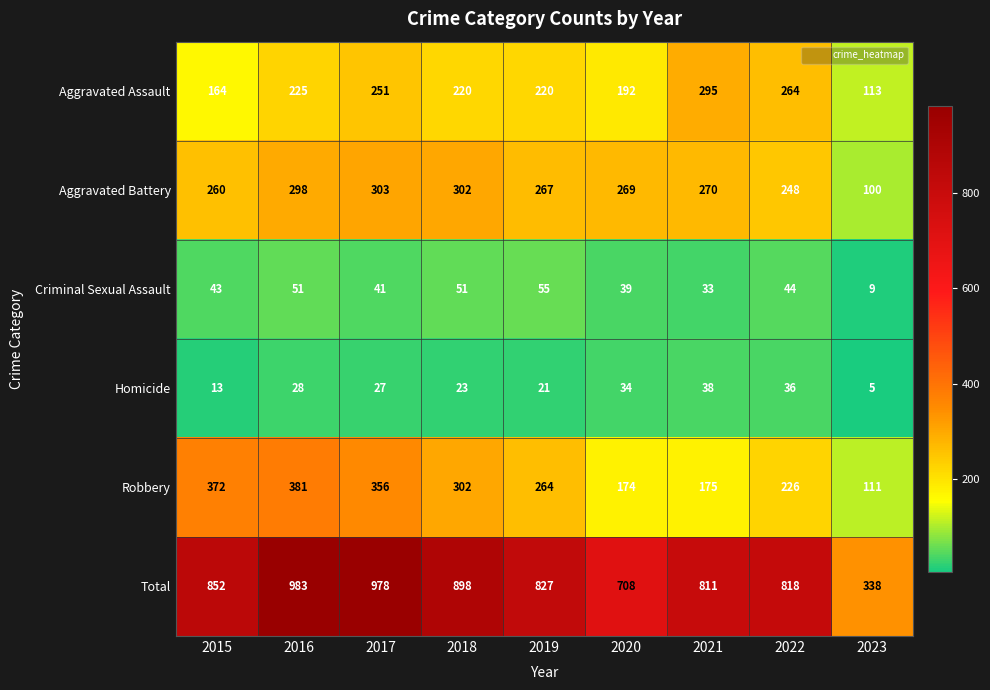

At which label does Total first exceed 827?

2015